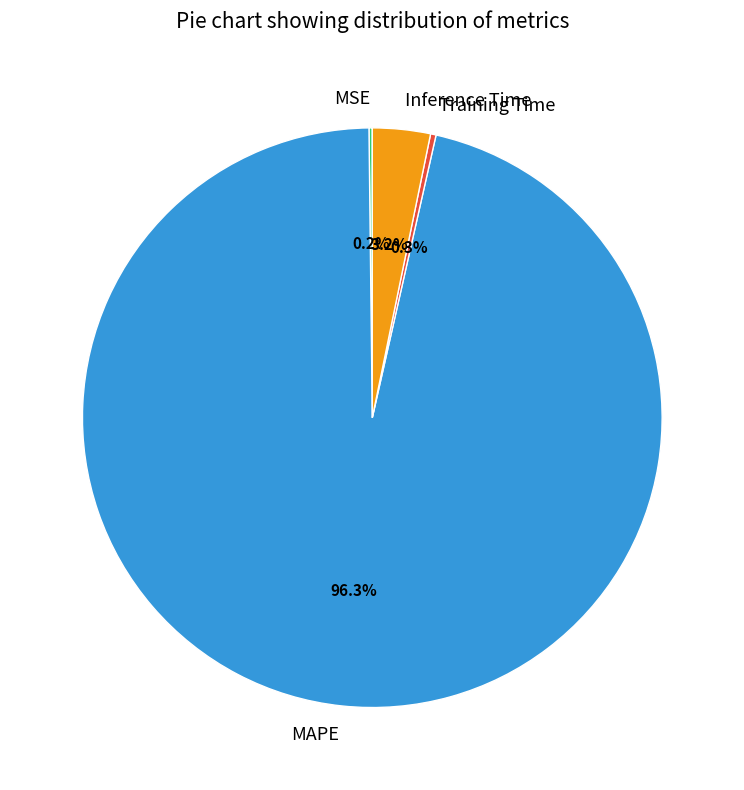

Do Training Time and Inference Time together represent more than half of the pie?

No